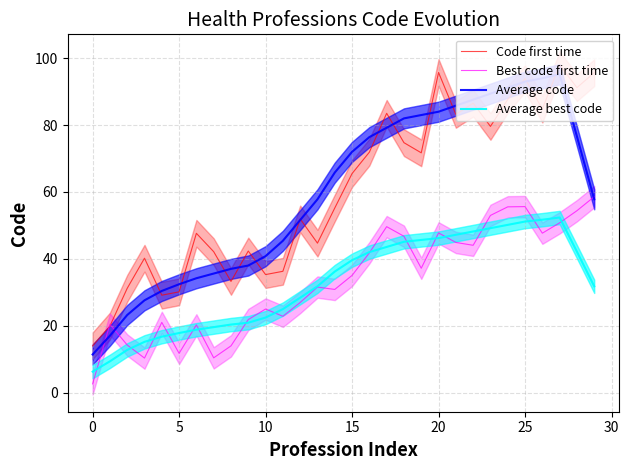

Does the chart have visible grid lines?

Yes